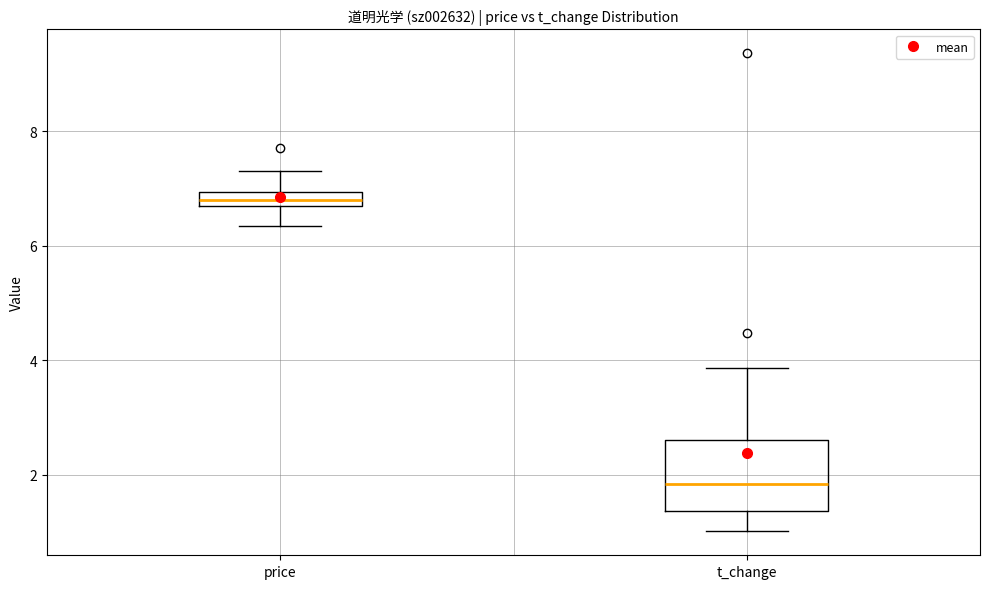

Which box has the lowest median line?

t_change